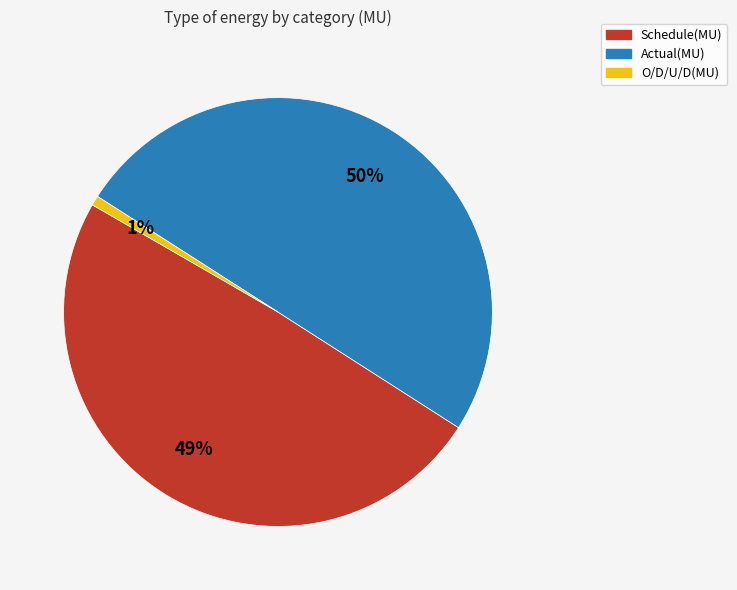

Does O/D/U/D(MU) represent more than half of the total?

No